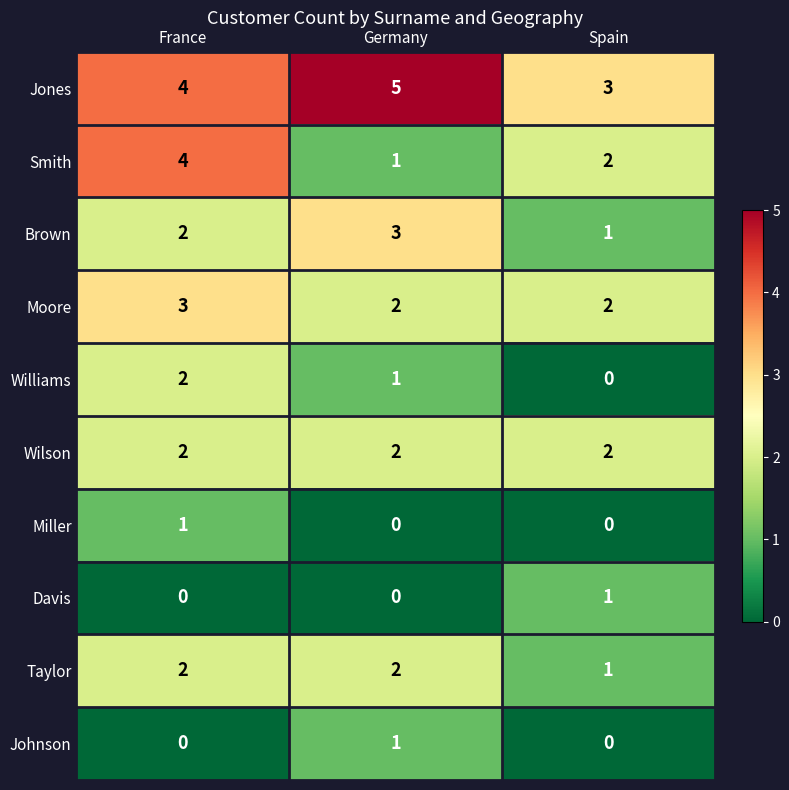

Which series has the widest spread of values?

Smith